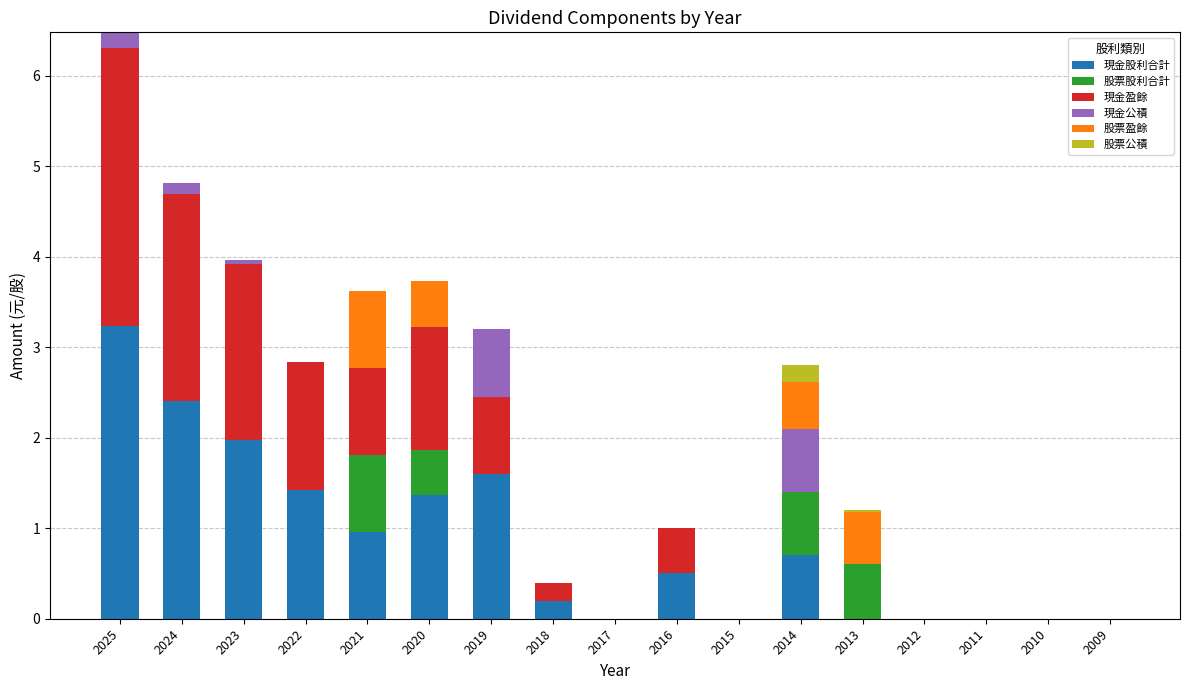

At which category is the sum across all series the highest?

2025